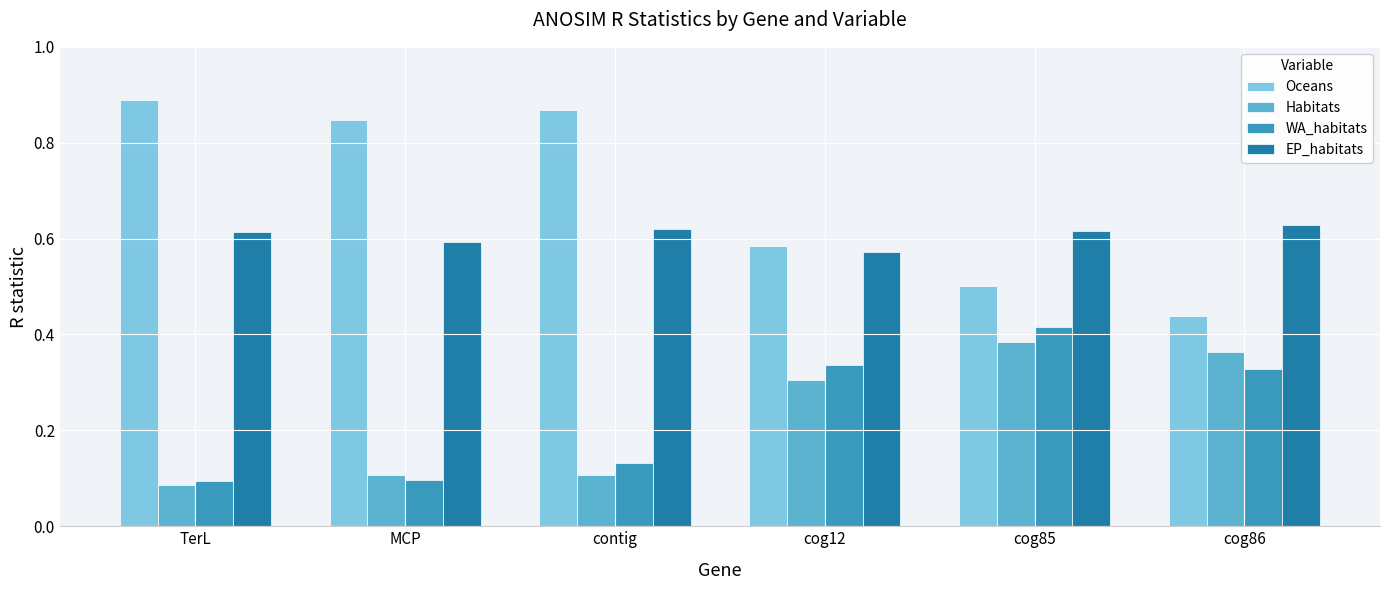

Which label corresponds to the largest value in the chart?

TerL